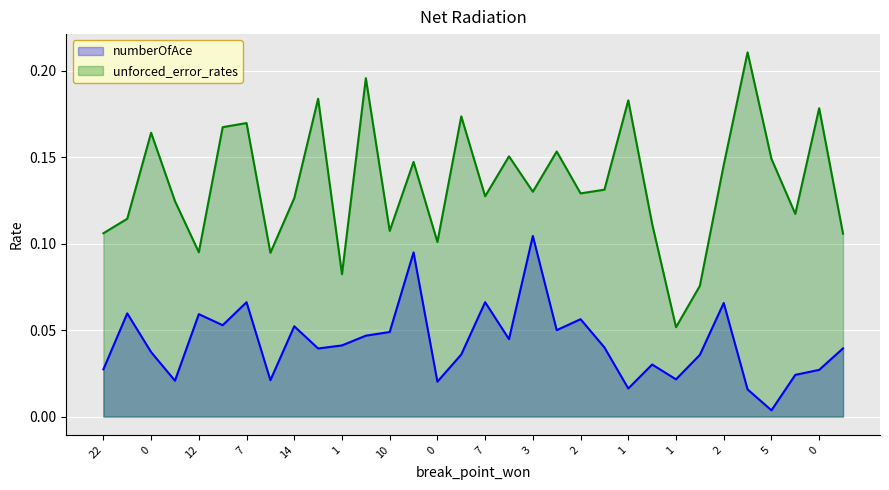

Rank the series at 0 from highest to lowest value.

unforced_error_rates, numberOfAce